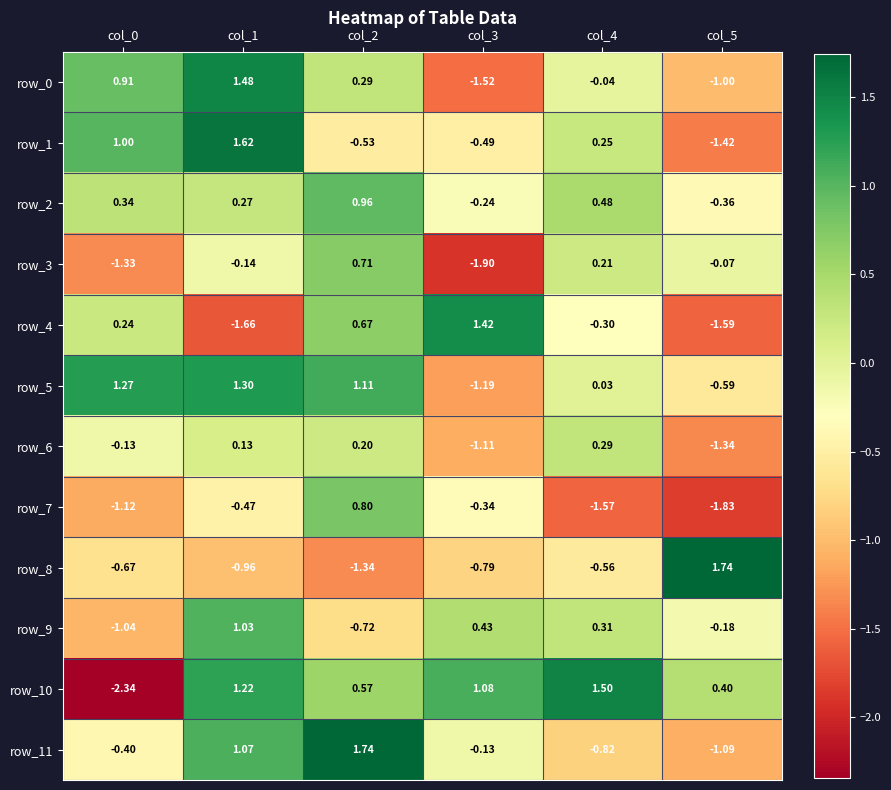

Is the value of row_3 at col_0 greater than the value of row_4 at col_2?

No